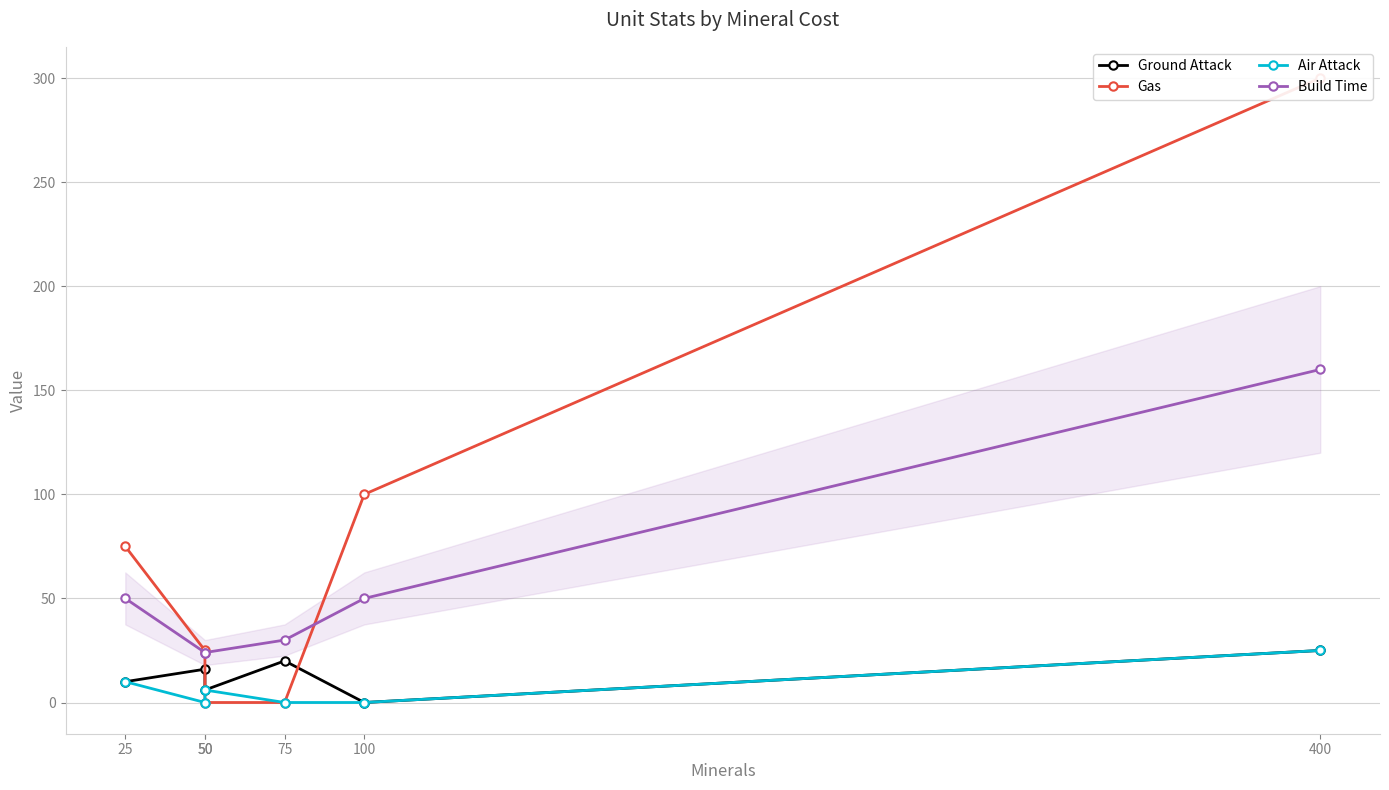

Which series has the widest spread of values?

Gas